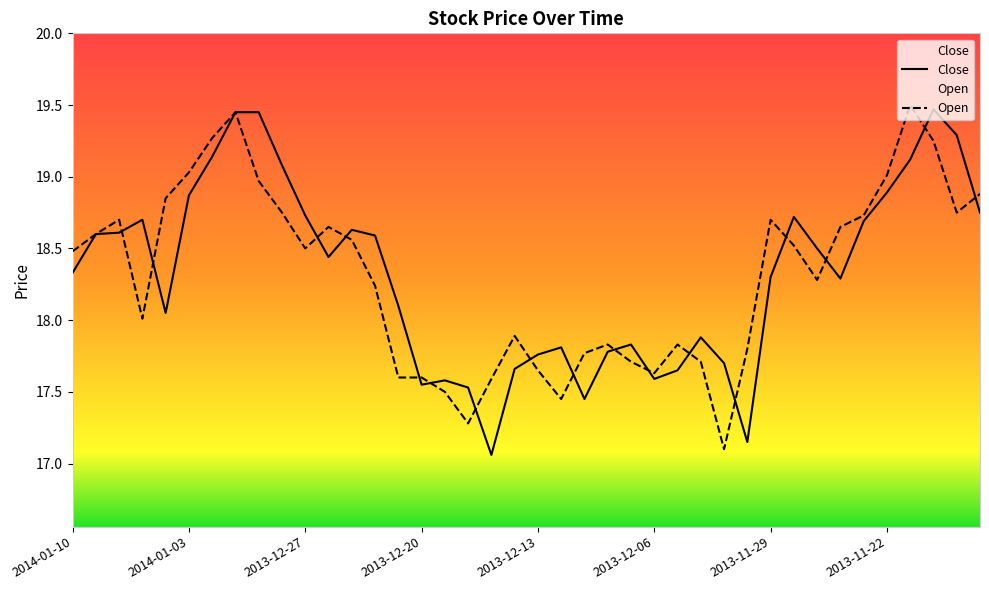

How many lines are shown in the chart?

2